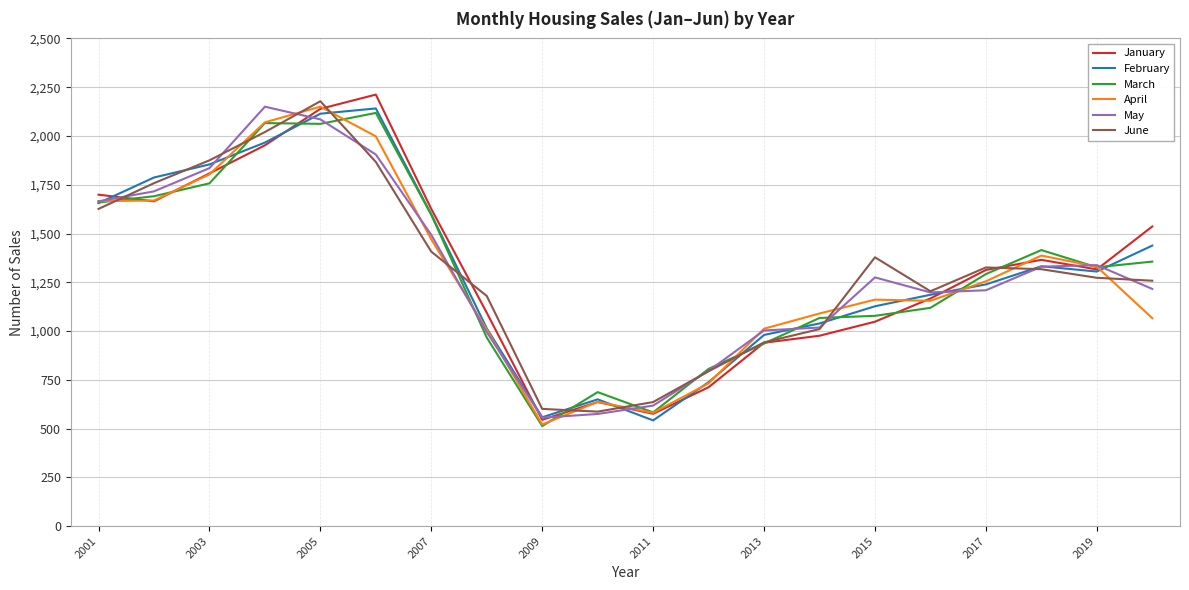

What is the maximum value for February?

2141